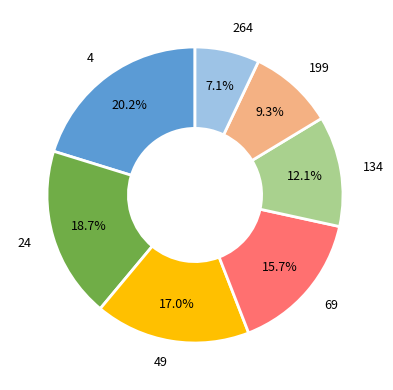

Is there a majority slice in this chart?

No